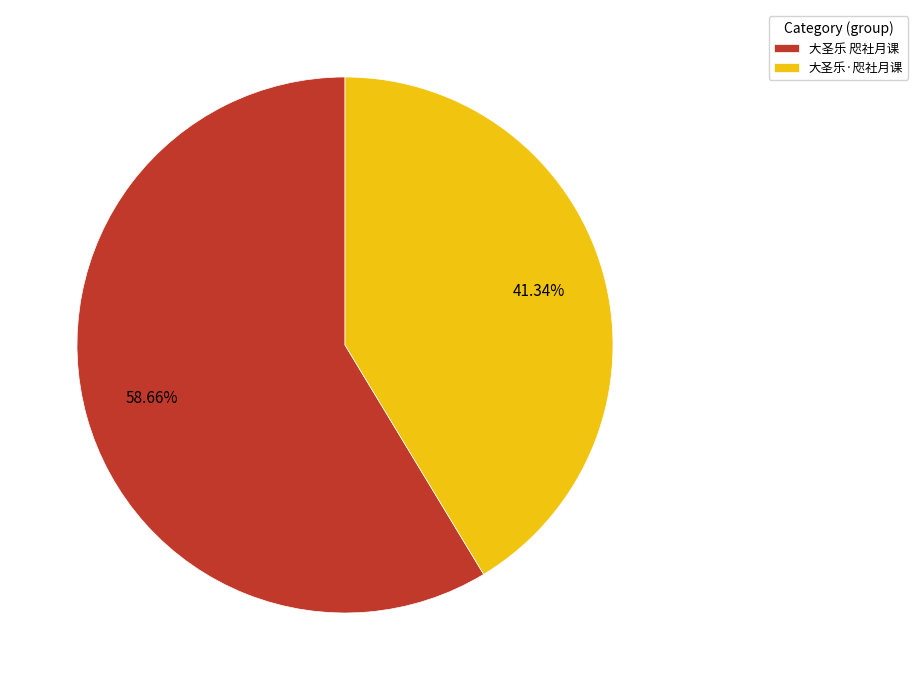

Rank the categories by value from lowest to highest.

大圣乐·咫社月课, 大圣乐 咫社月课